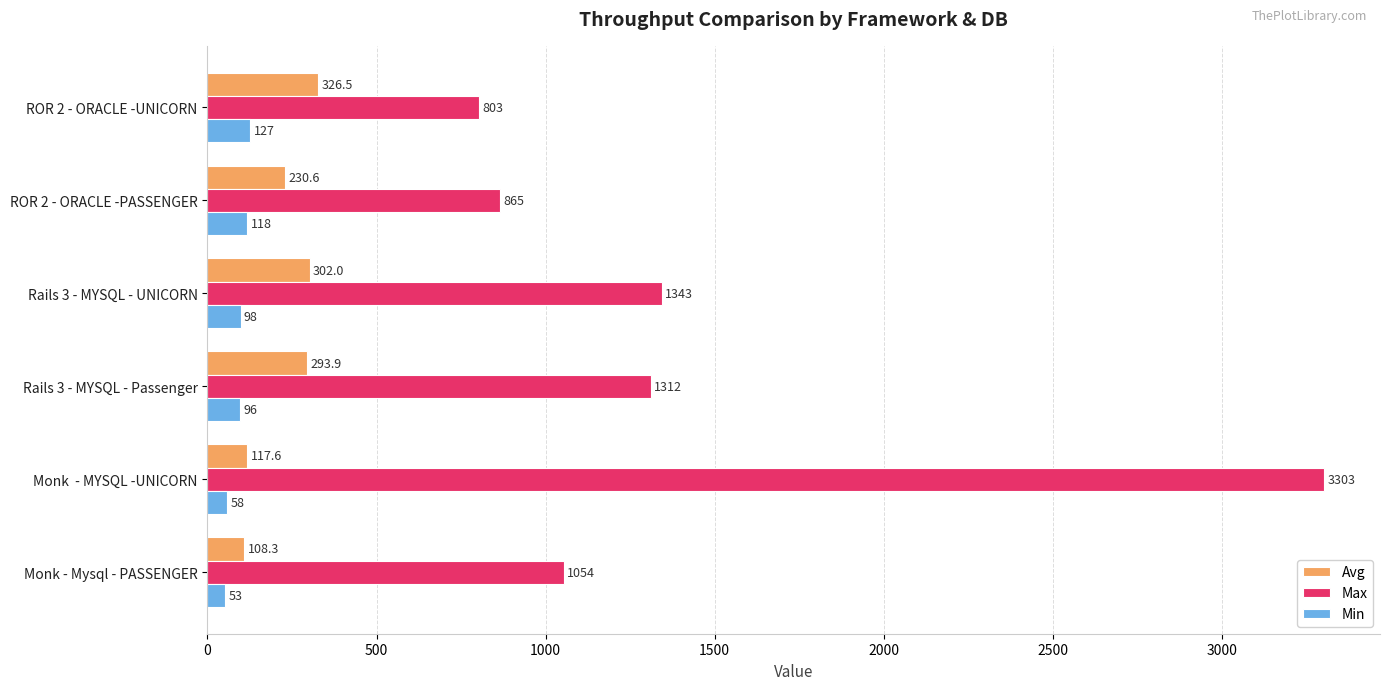

True or false: Max has a value of 3303.0 at Monk  - MYSQL -UNICORN.

True